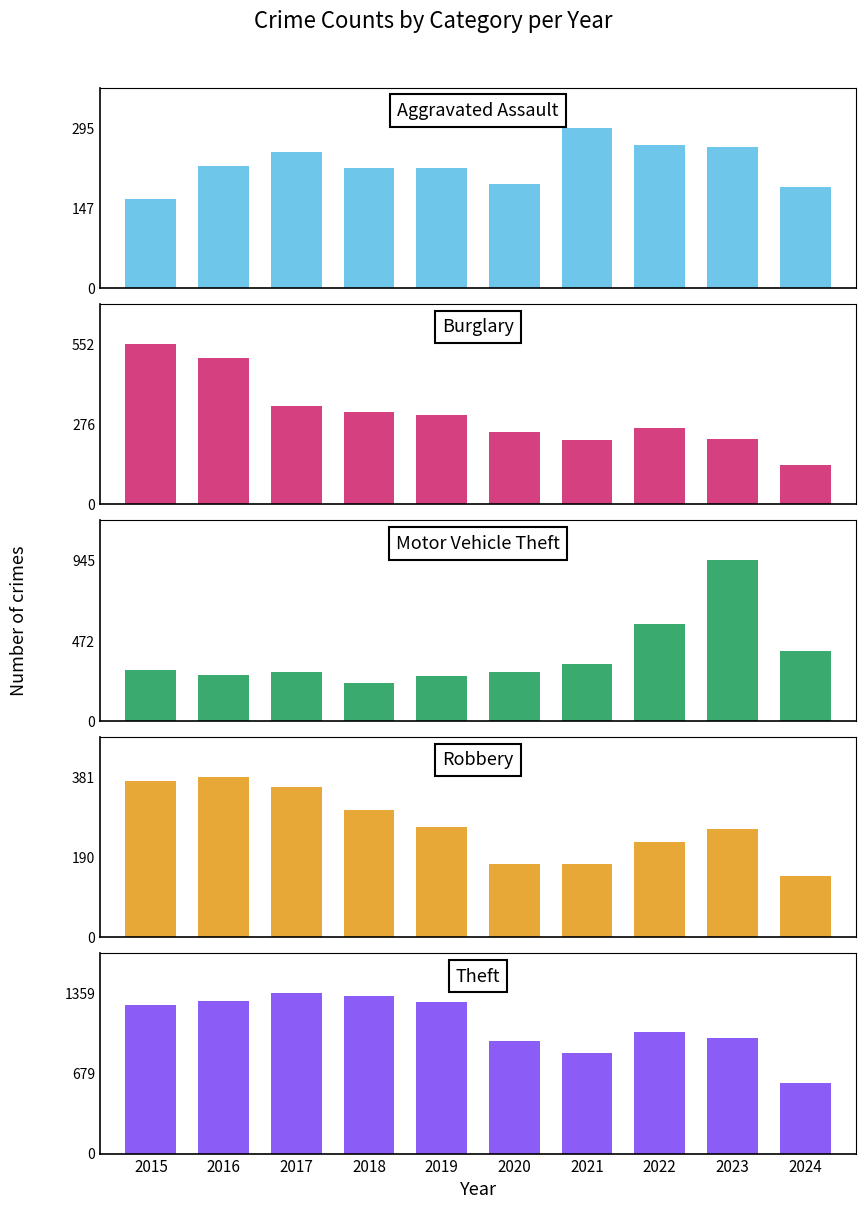

Between 2020 and 2022, which series saw the biggest shift?

Motor Vehicle Theft